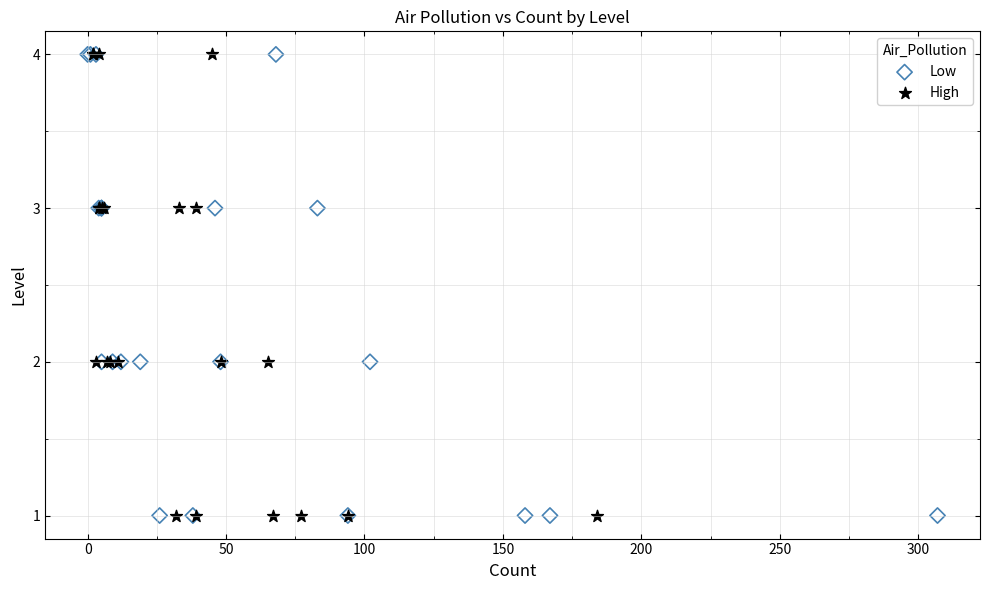

What are all the series names shown in the legend?

Low, High